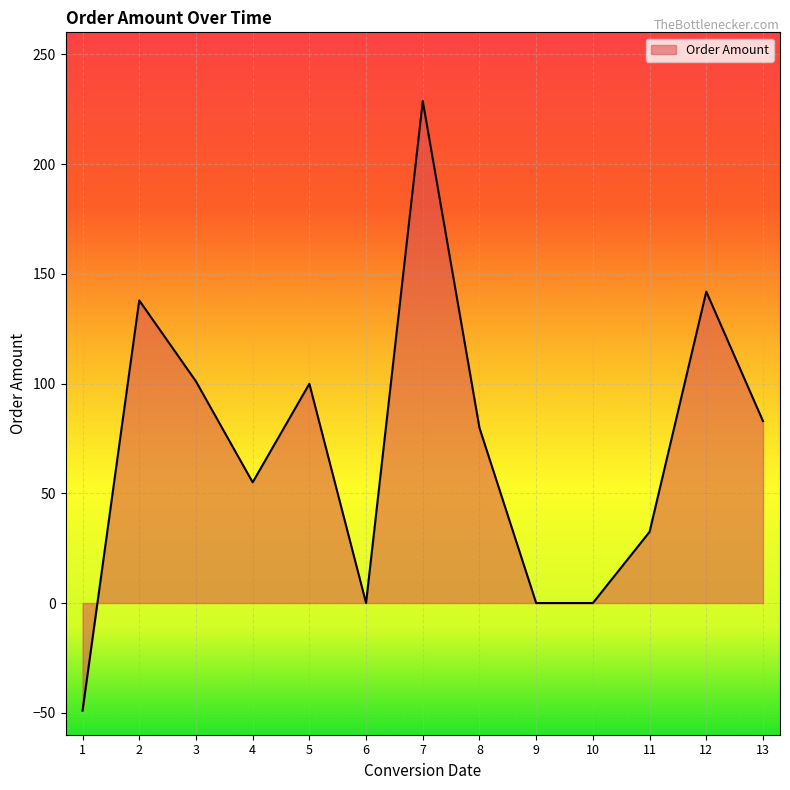

Where is the data nearest to the value 89?

13